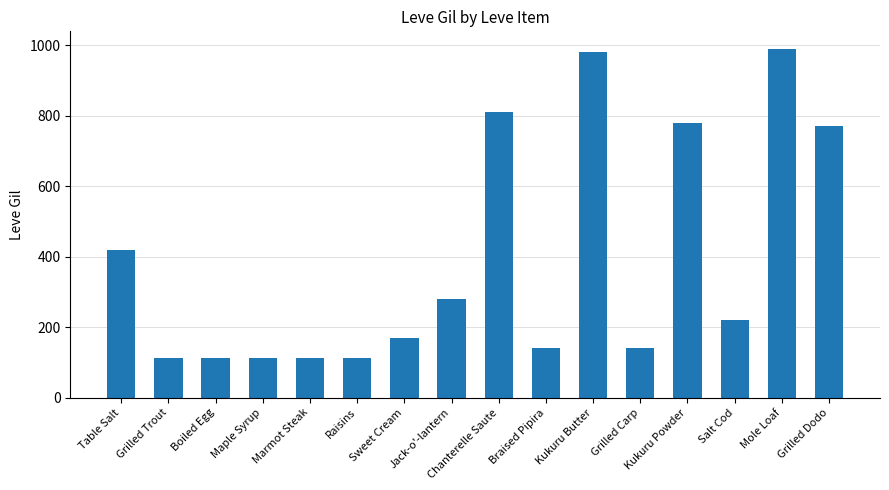

What is the difference between the values at Table Salt and Salt Cod?

200